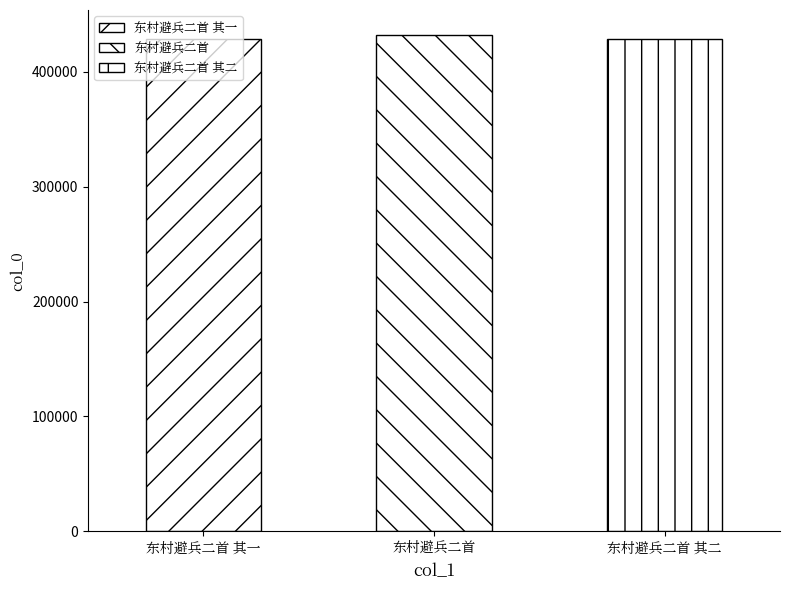

The value at 东村避兵二首 其二 is 428842. True or false?

True